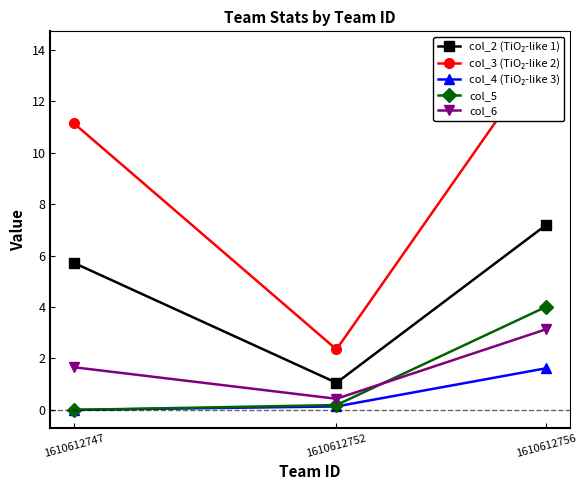

Rank the series at 1610612752 from highest to lowest value.

col_3 (TiO₂-like 2), col_2 (TiO₂-like 1), col_6, col_5, col_4 (TiO₂-like 3)